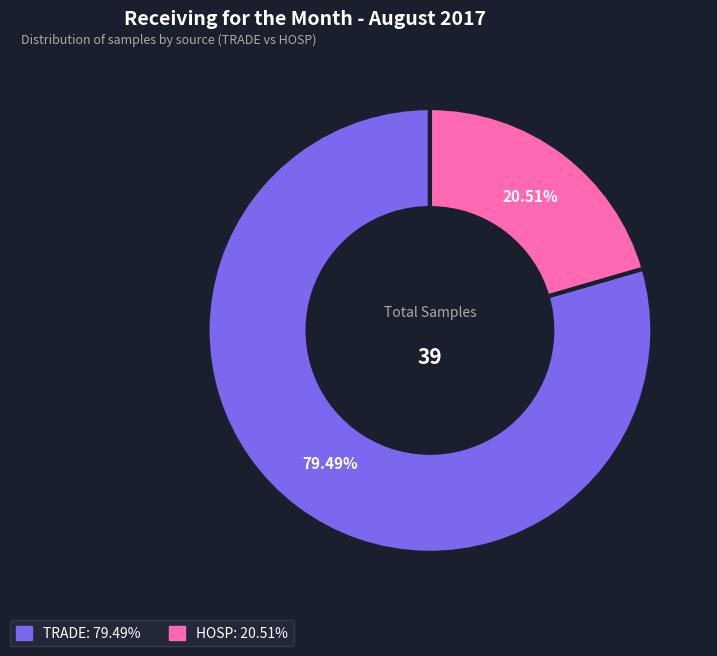

Which slice is the smallest?

HOSP